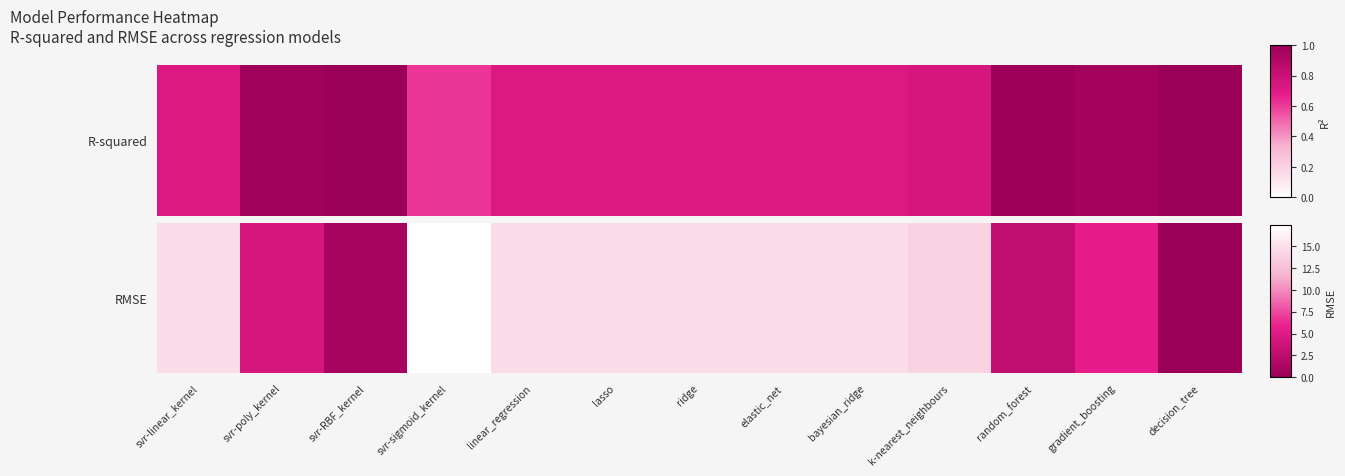

List the labels in order of value, smallest first.

decision_tree, svr-RBF_kernel, random_forest, svr-poly_kernel, gradient_boosting, k-nearest_neighbours, ridge, bayesian_ridge, lasso, linear_regression, svr-linear_kernel, elastic_net, svr-sigmoid_kernel